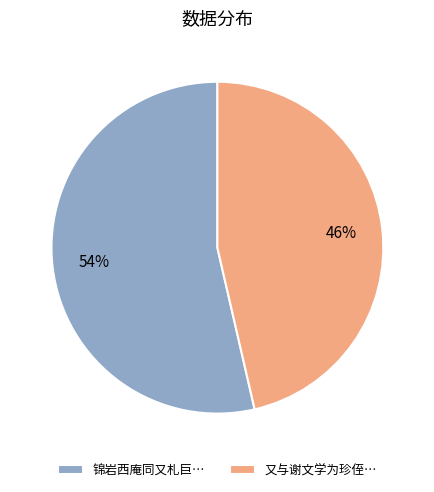

What is the ratio of the value at 锦岩西庵同又札巨… to the value at 又与谢文学为珍侄…?

1.2